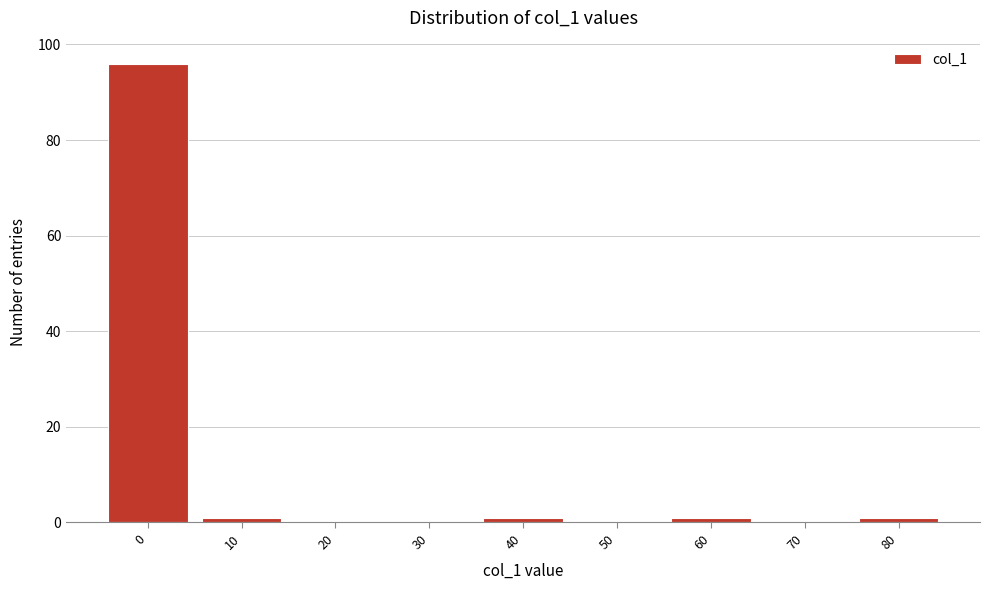

Reading left to right, what are all the values shown in this chart?

0=96	10=1	20=0	30=0	40=1	50=0	60=1	70=0	80=1